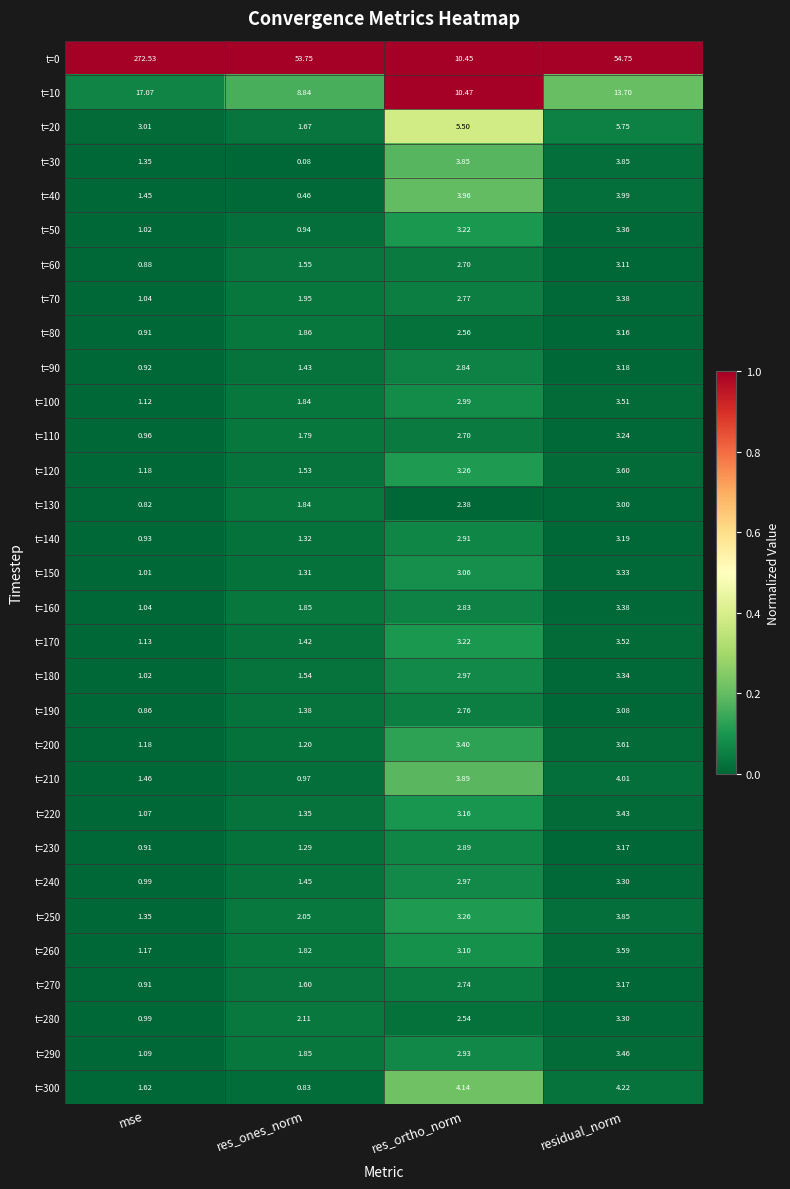

Rank the categories by t=140 value from highest to lowest.

residual_norm, res_ortho_norm, res_ones_norm, mse